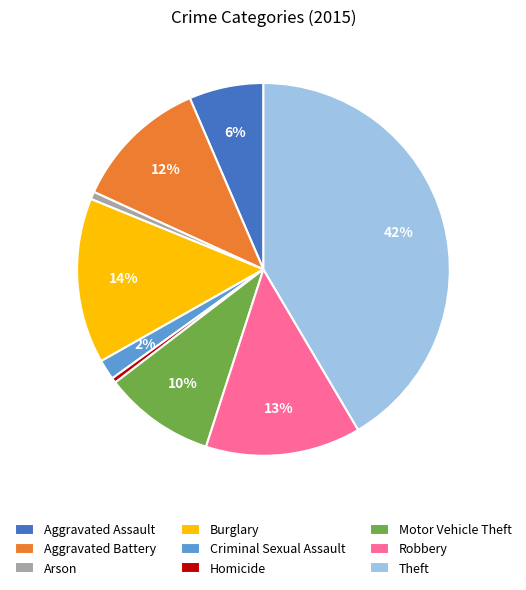

Is it true that Aggravated Battery is 12% of the pie?

True